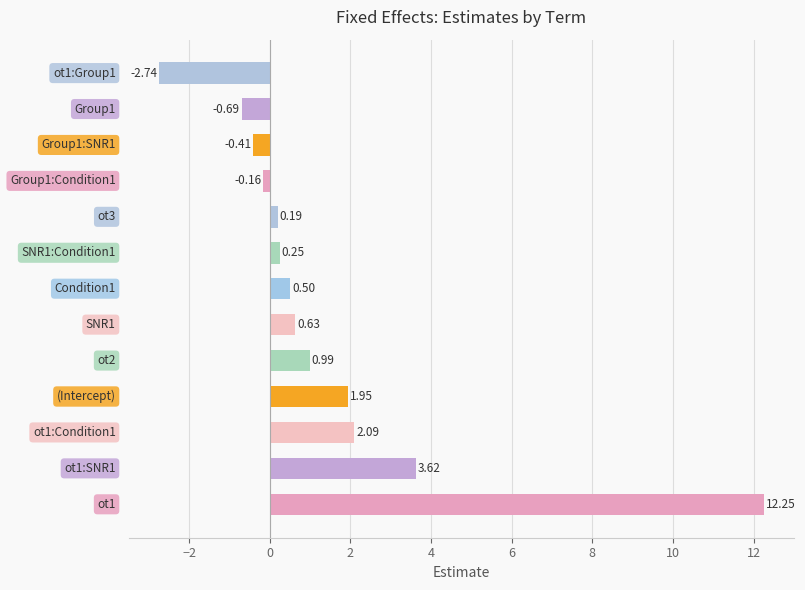

What is the average value?

1.4